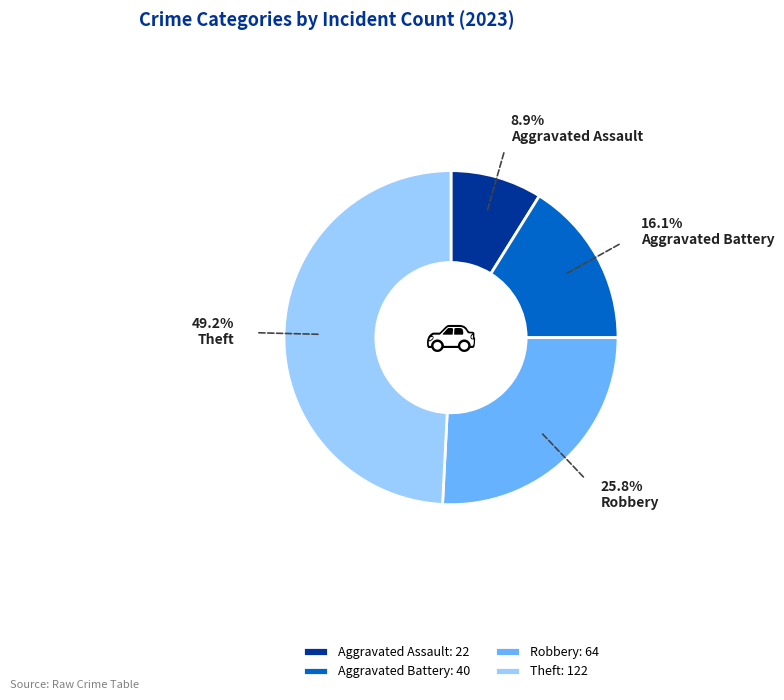

True or false: Aggravated Battery accounts for 4% of the total.

False